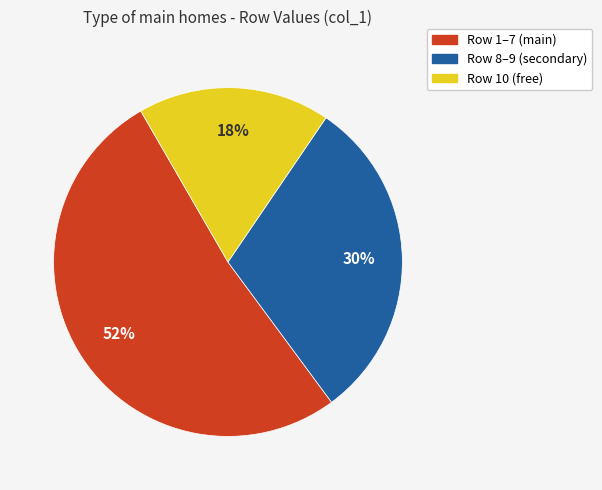

How many slices are in this pie chart?

3